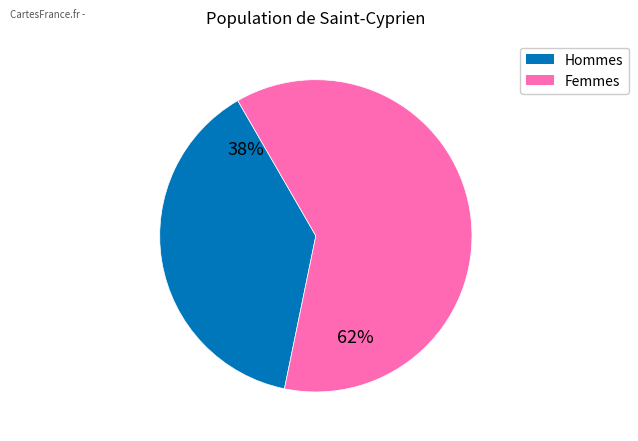

To the nearest percent, what is the average slice percentage?

50%